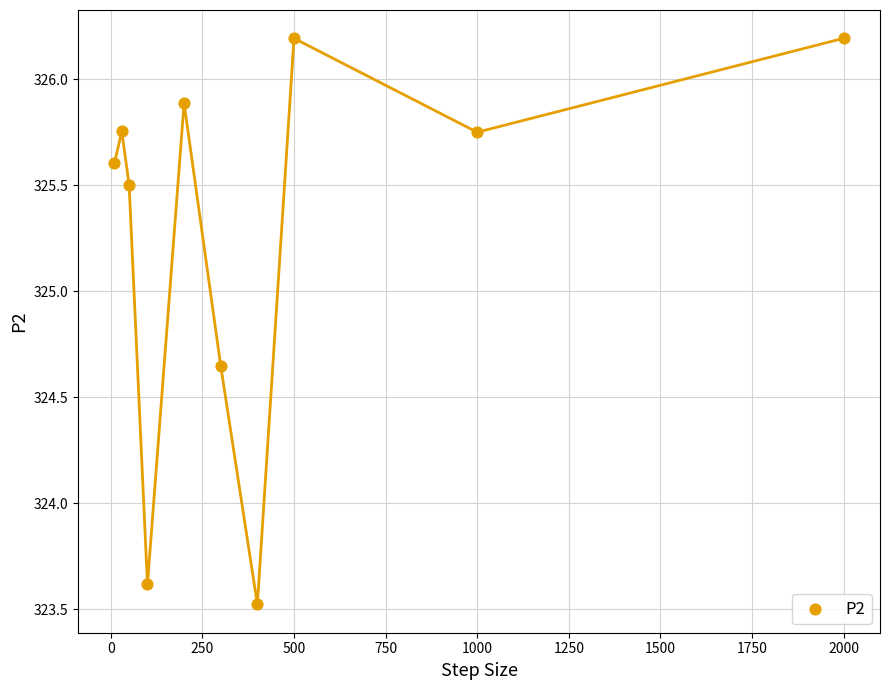

What is the range of X values (max minus min)?

1990.0